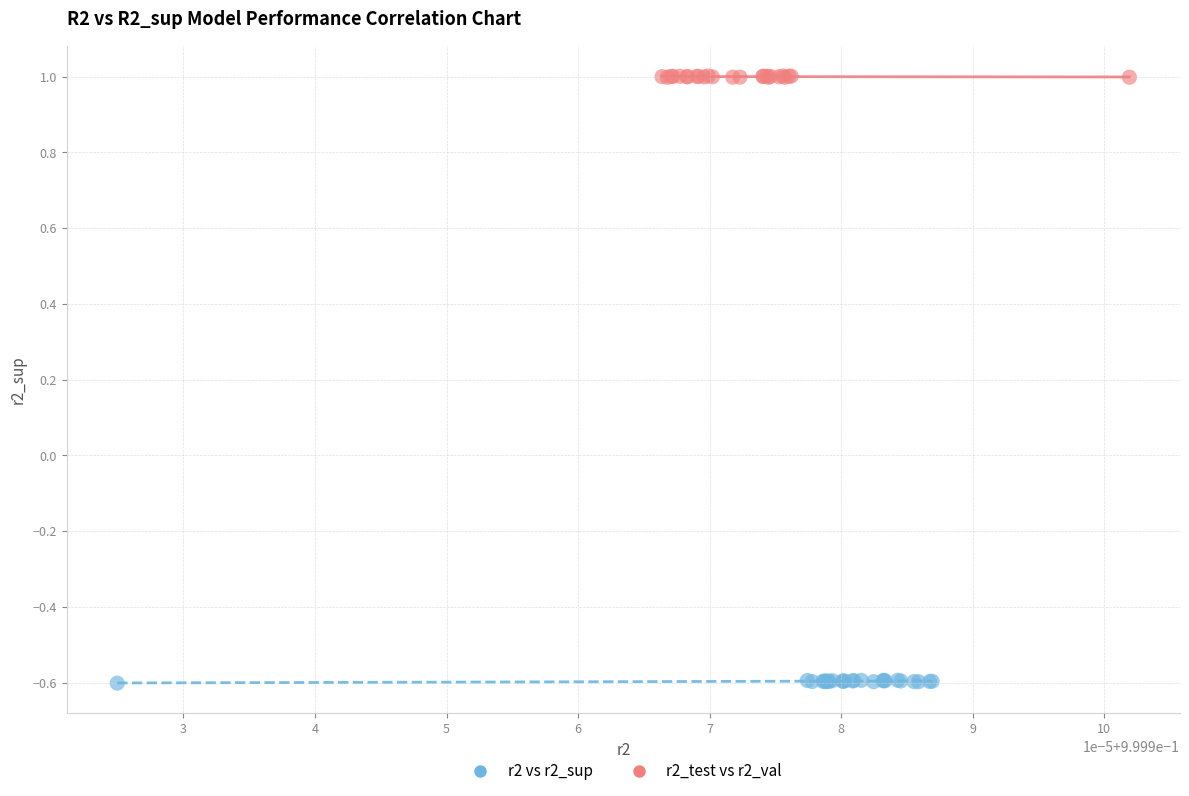

Which series has the largest Y range (max minus min)?

r2 vs r2_sup